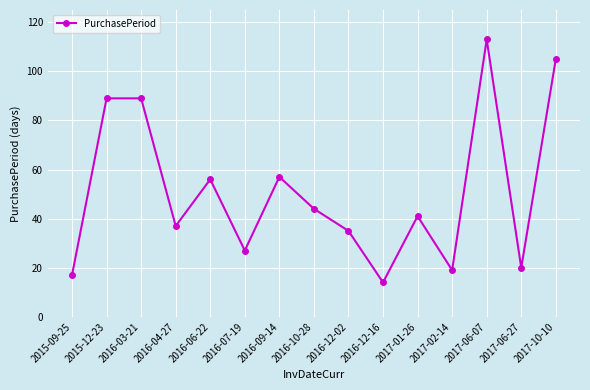

What is the greatest value displayed?

113